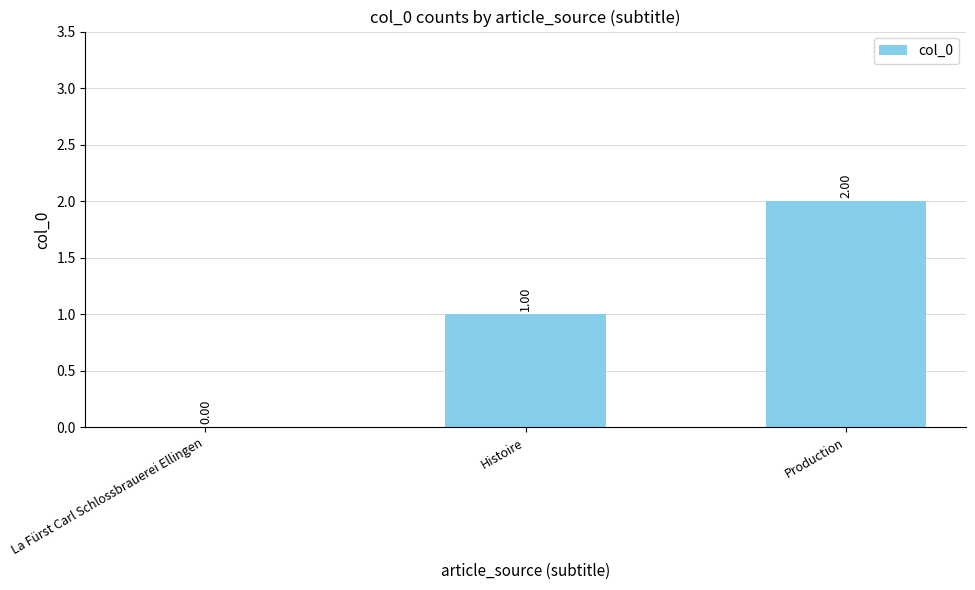

What is the average value?

1